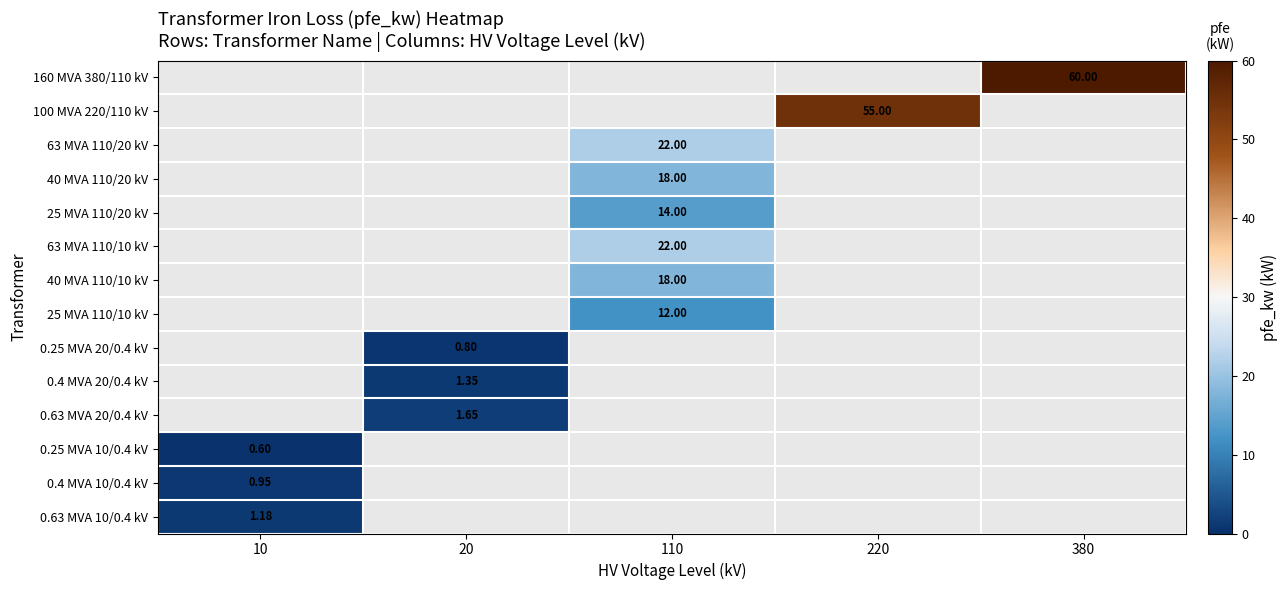

How many categories are shown in the chart?

5